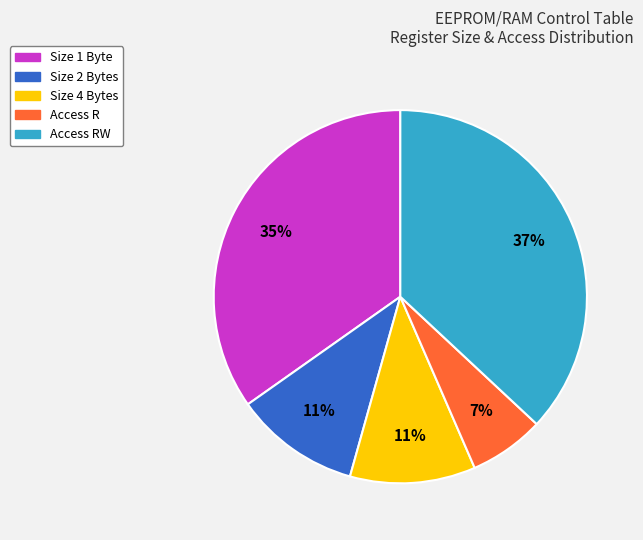

Is there a majority slice in this chart?

No